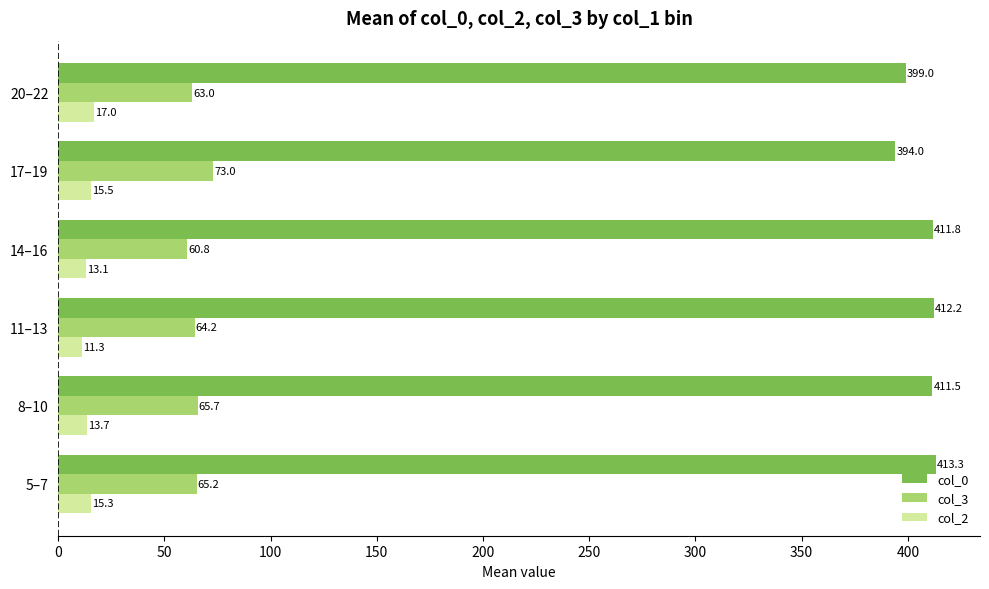

True or false: col_2 has a value of 17.0 at 20–22.

True